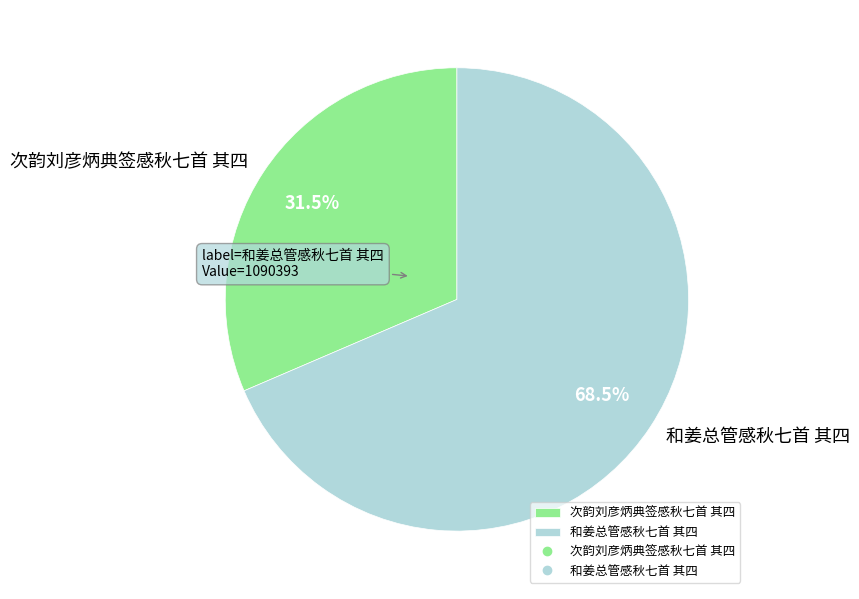

Which slice is the smallest?

次韵刘彦炳典签感秋七首 其四